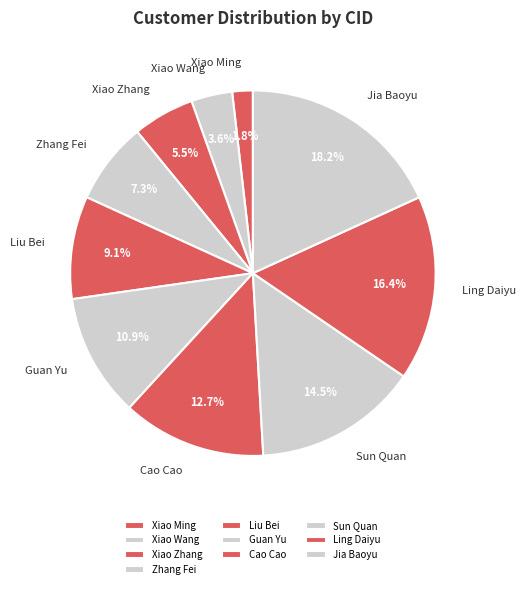

Which category has the smallest portion of the pie?

Xiao Ming